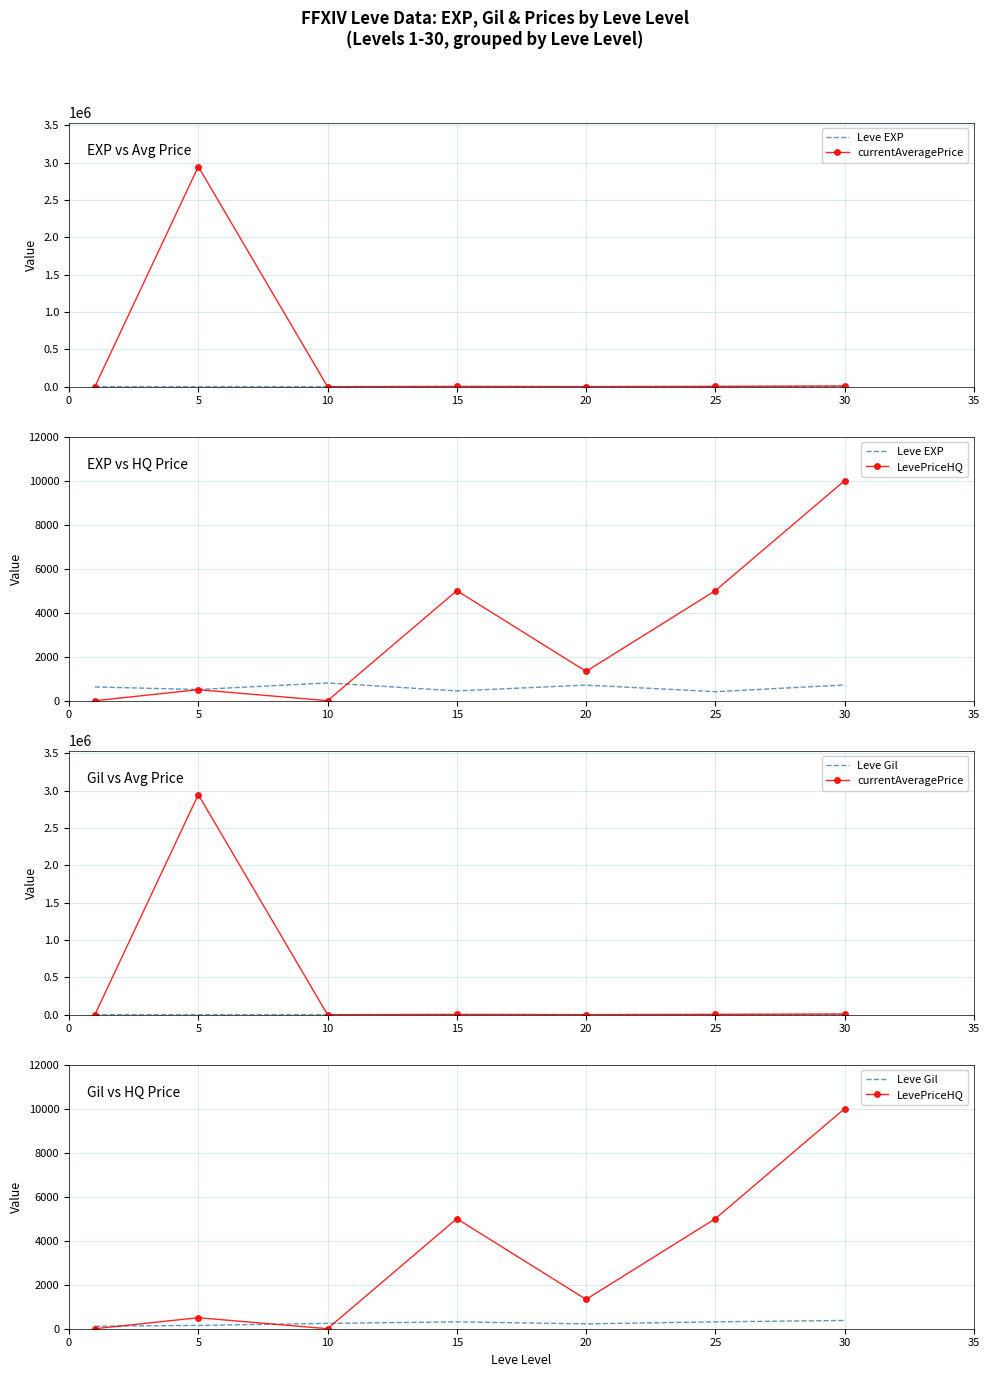

Which series changed the most between 5 and 15?

currentAveragePrice